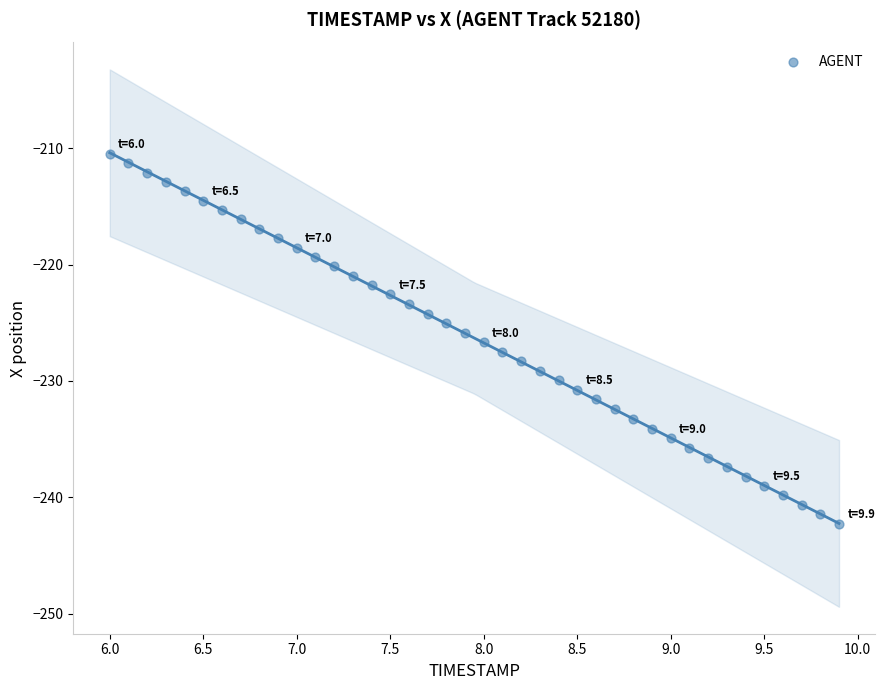

What is the range of X values (max minus min)?

3.9